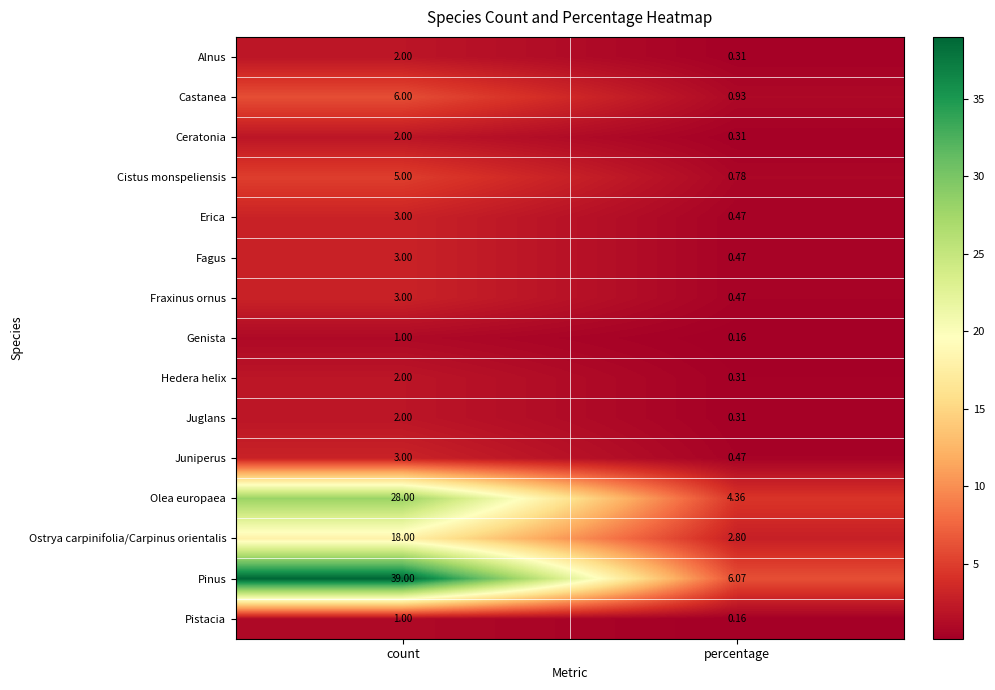

Which label corresponds to the largest value in the chart?

count